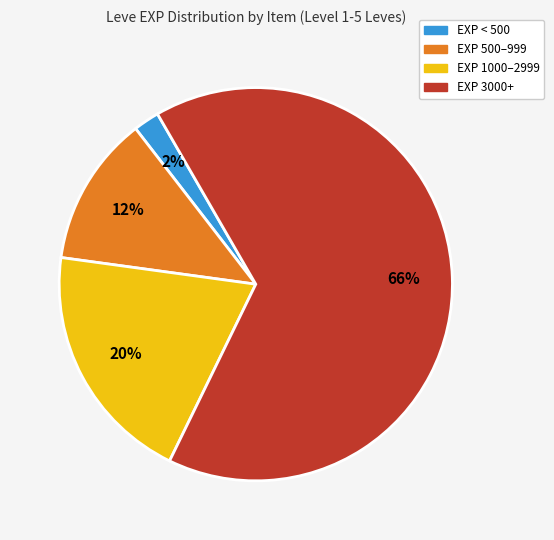

Is there a majority slice in this chart?

Yes